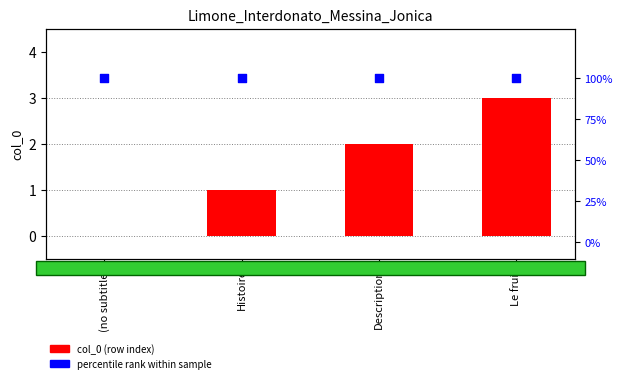

At which category is the sum across all series the highest?

Le fruit